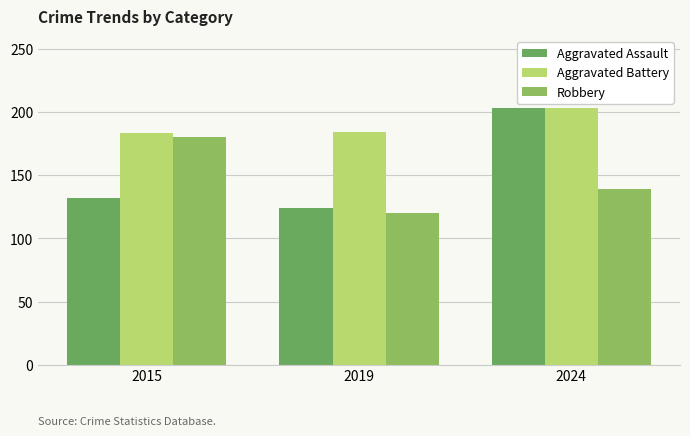

What is the difference between the Robbery values at 2024 and 2019?

19